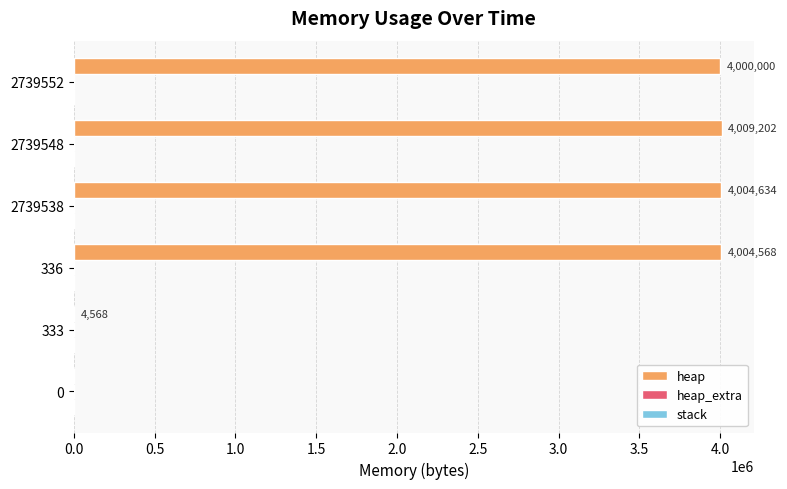

What is the sum of all heap values?

16022972